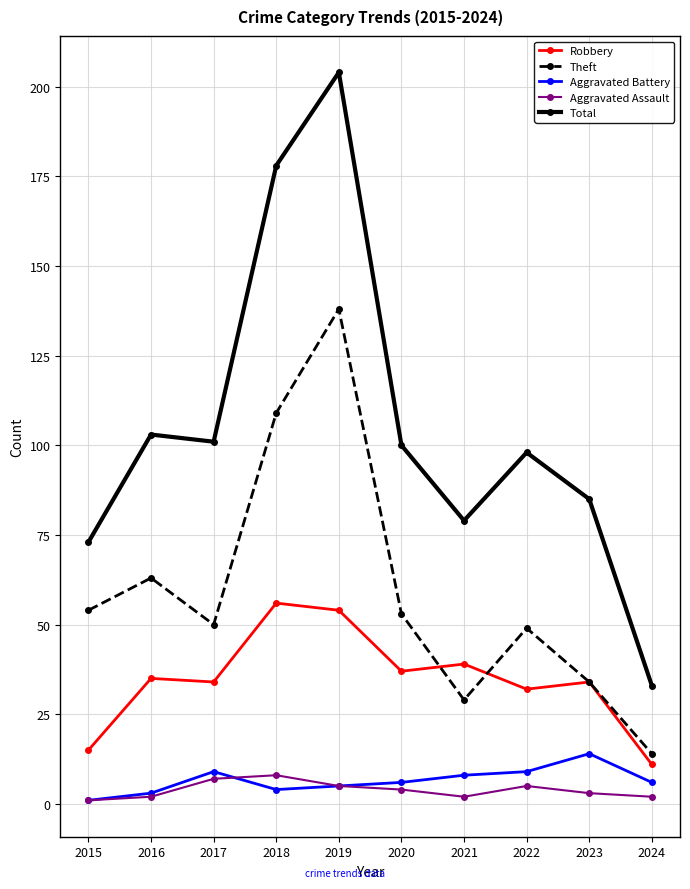

What is the total value across all series at 2023?

170